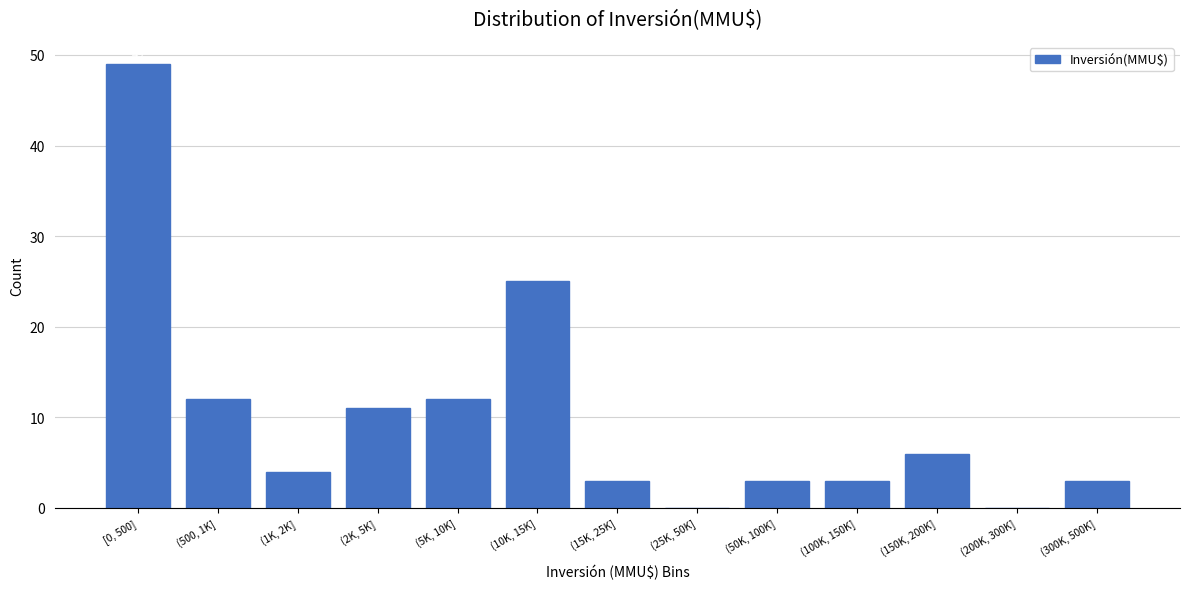

Reading left to right, transcribe all the data shown in this chart.

[0, 500]=49	(500, 1K]=12	(1K, 2K]=4	(2K, 5K]=11	(5K, 10K]=12	(10K, 15K]=25	(15K, 25K]=3	(25K, 50K]=0	(50K, 100K]=3	(100K, 150K]=3	(150K, 200K]=6	(200K, 300K]=0	(300K, 500K]=3